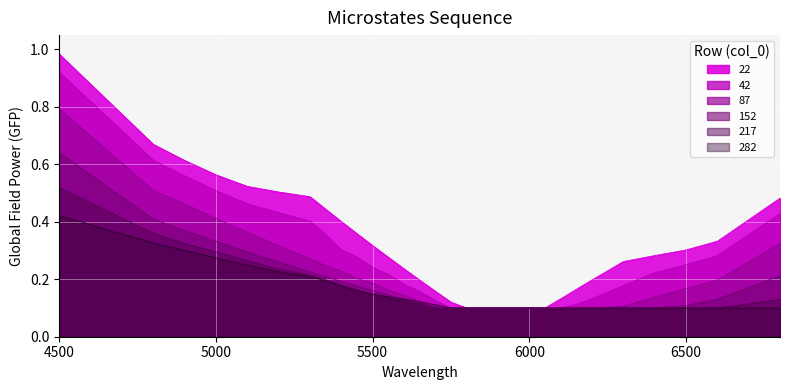

Count the number of categories in the chart.

30